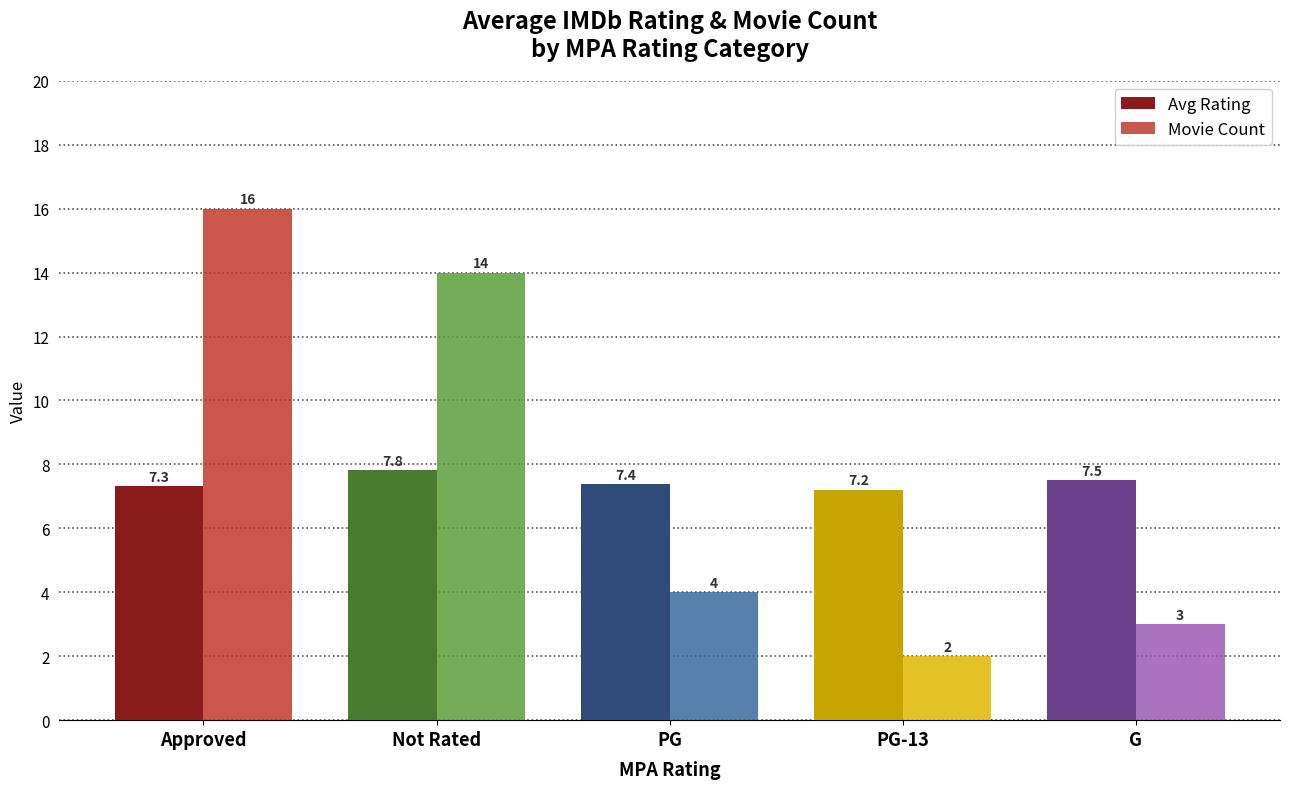

Which series has the widest spread of values?

Movie Count